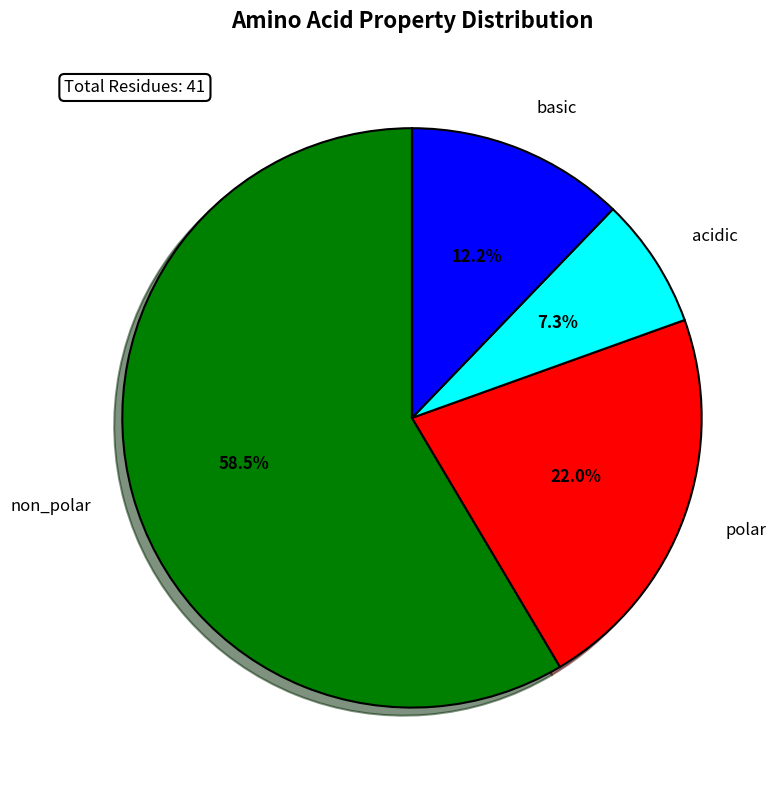

Which slice is the largest?

non_polar